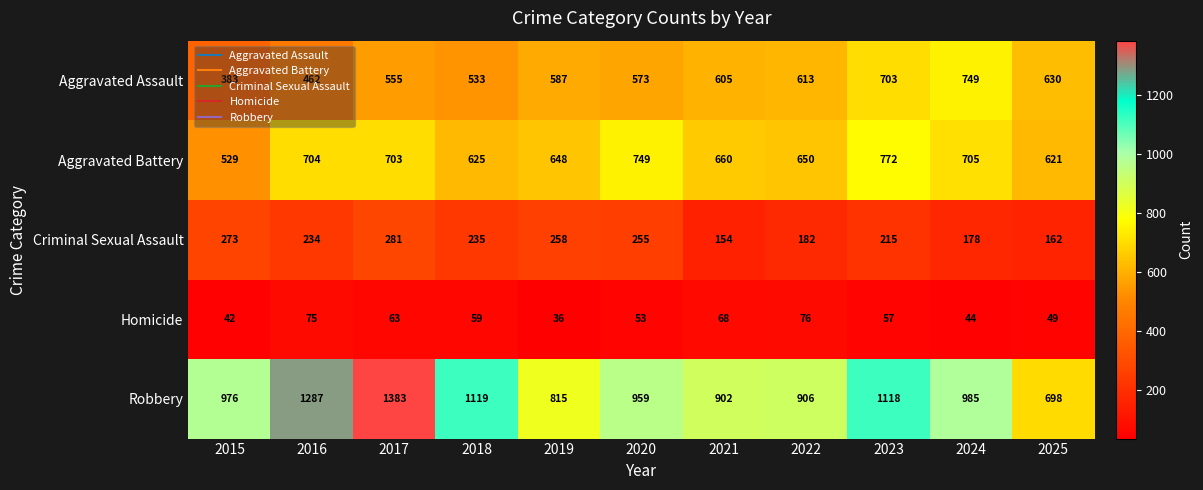

Which label corresponds to the smallest value in the chart?

2019